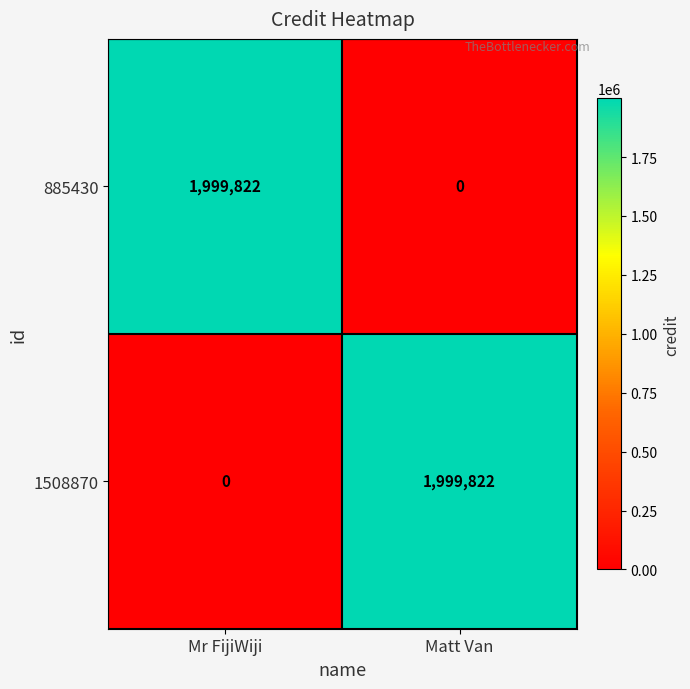

At Mr FijiWiji, list the series in order from largest to smallest.

885430, 1508870